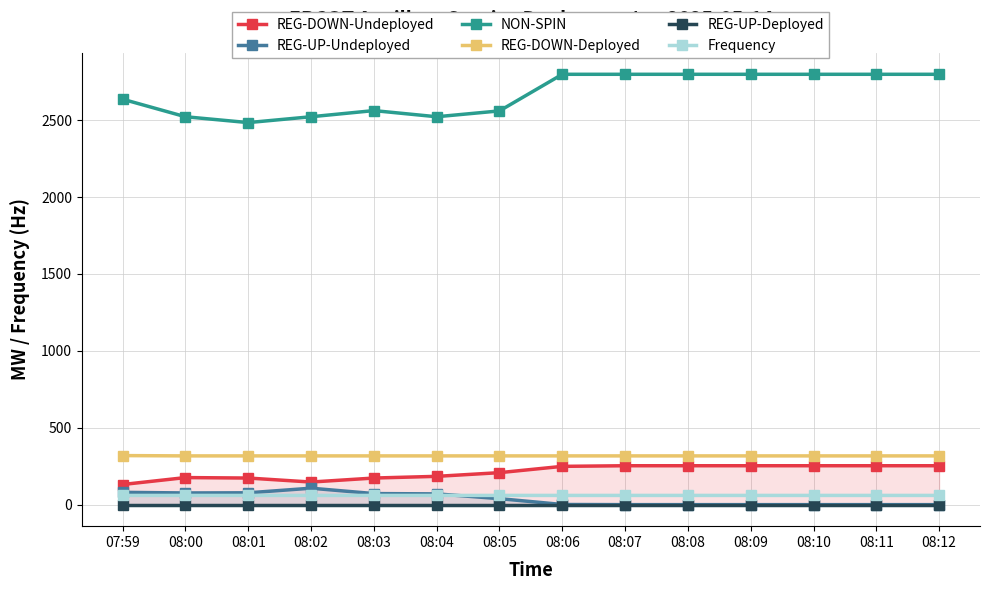

True or false: NON-SPIN has more than 2 interior local peaks.

False